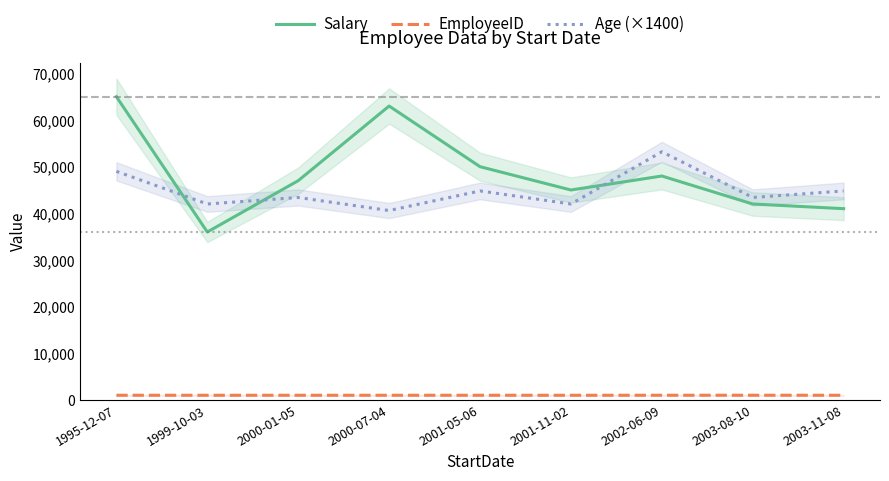

Which category has the lowest value in the Salary series?

1999-10-03